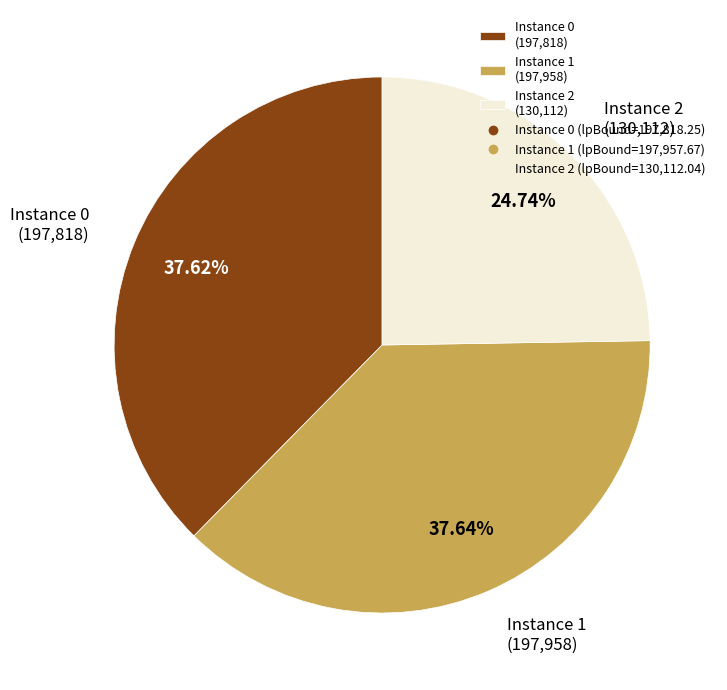

Is there any slice that represents more than half of the pie?

No